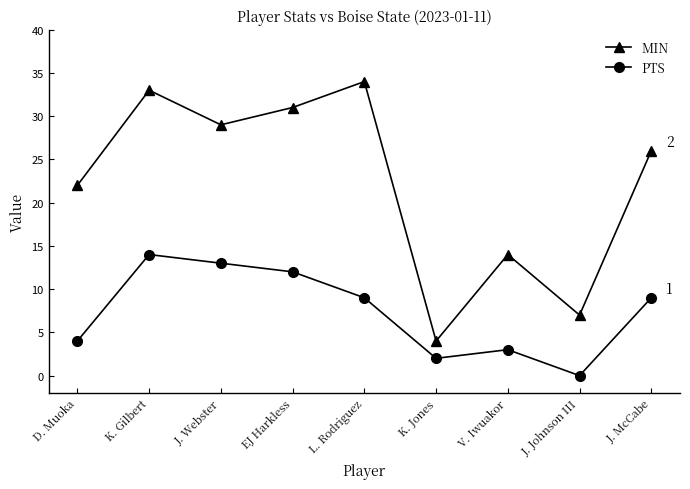

True or false: PTS and MIN cross at least once.

False